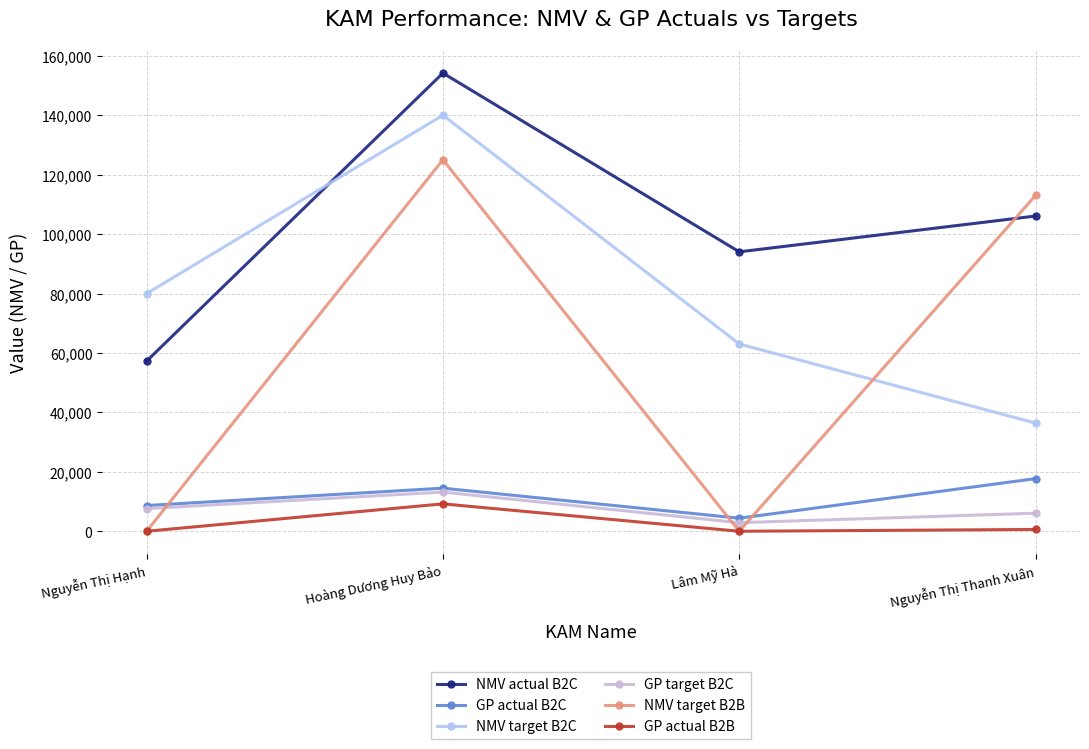

Rank the series by their maximum value, from highest to lowest.

NMV actual B2C, NMV target B2C, NMV target B2B, GP actual B2C, GP target B2C, GP actual B2B